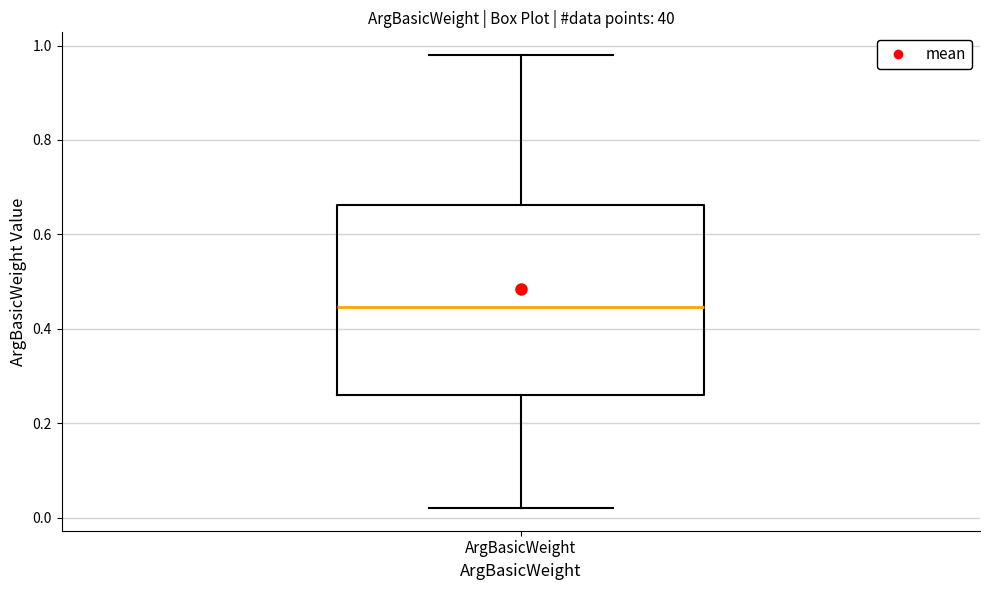

Where is the upper edge of the box for ArgBasicWeight on the y-axis? The values are not printed on the chart, so give them approximately, as read against the axis.

0.66